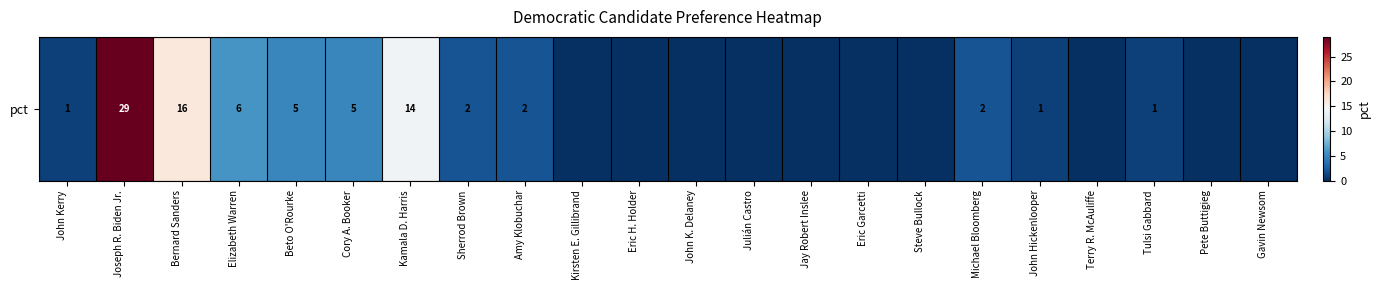

List the labels in order of value, smallest first.

Kirsten E. Gillibrand, Eric H. Holder, John K. Delaney, Julián Castro, Jay Robert Inslee, Eric Garcetti, Steve Bullock, Terry R. McAuliffe, Pete Buttigieg, Gavin Newsom, John Kerry, John Hickenlooper, Tulsi Gabbard, Sherrod Brown, Amy Klobuchar, Michael Bloomberg, Beto O'Rourke, Cory A. Booker, Elizabeth Warren, Kamala D. Harris, Bernard Sanders, Joseph R. Biden Jr.